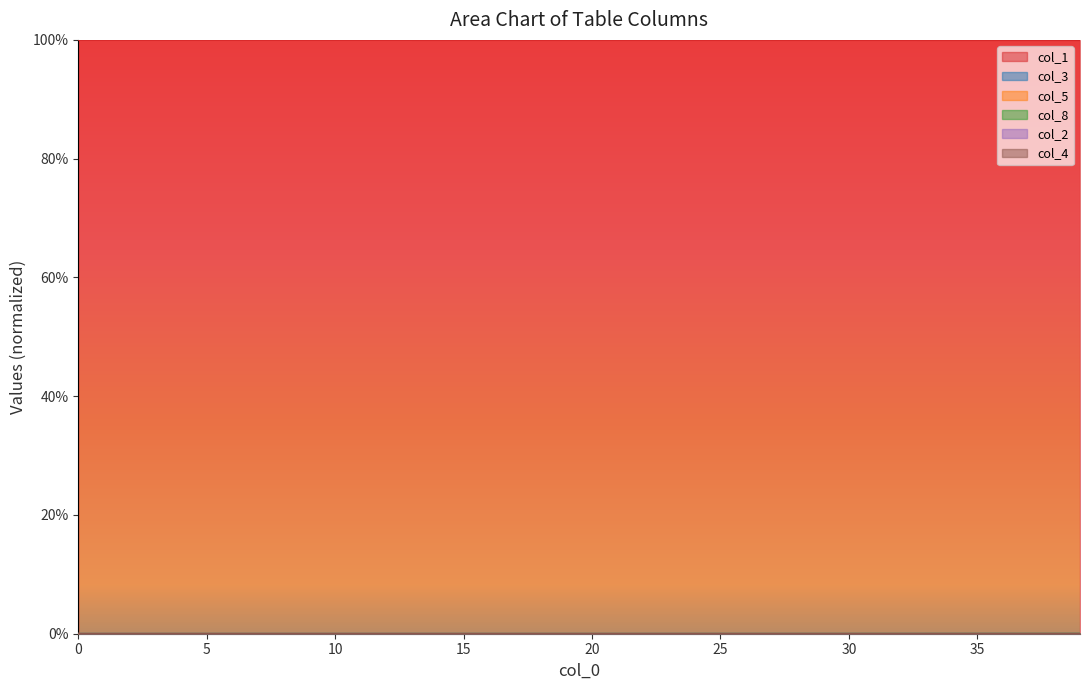

At which label does col_3 reach its peak?

39